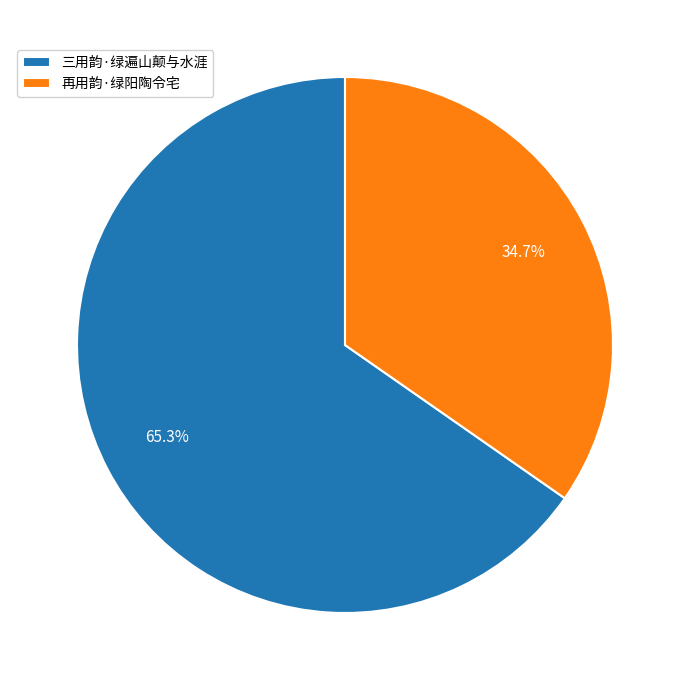

What is the ratio of the value at 再用韵·绿阳陶令宅 to the value at 三用韵·绿遍山颠与水涯?

0.5